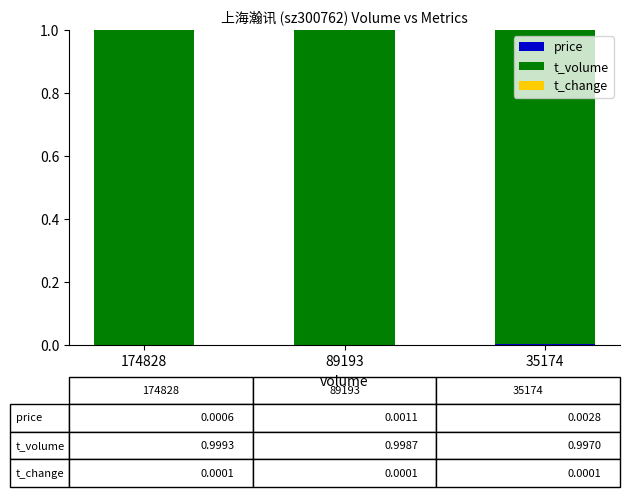

True or false: t_change has a value of 0.0 at 35174.

False